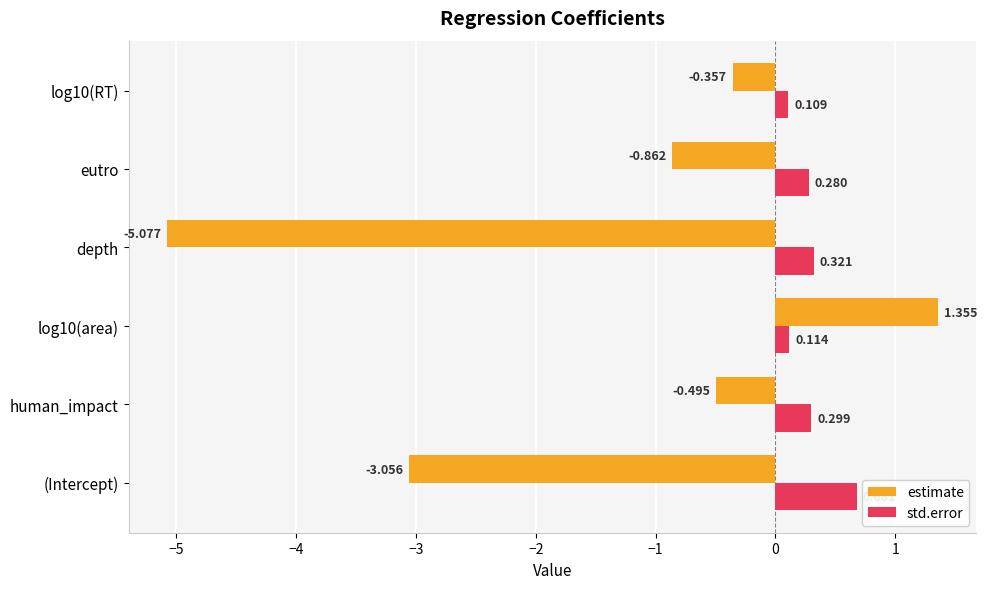

List the labels in order of estimate value, largest first.

log10(area), log10(RT), human_impact, eutro, (Intercept), depth